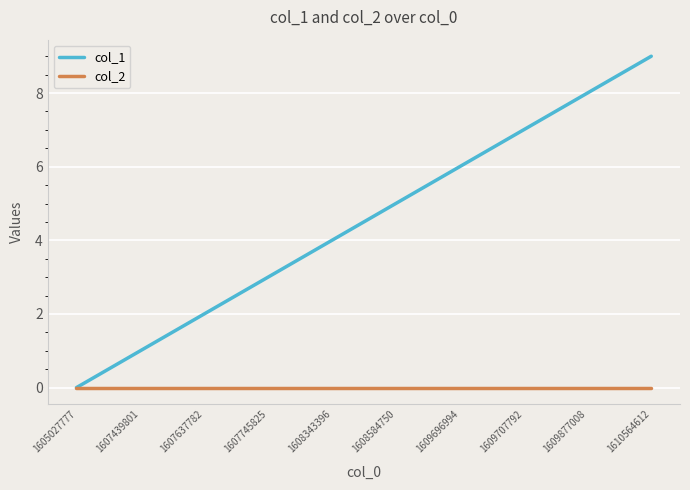

The value of col_1 at 1608343396 is 4. True or false?

True